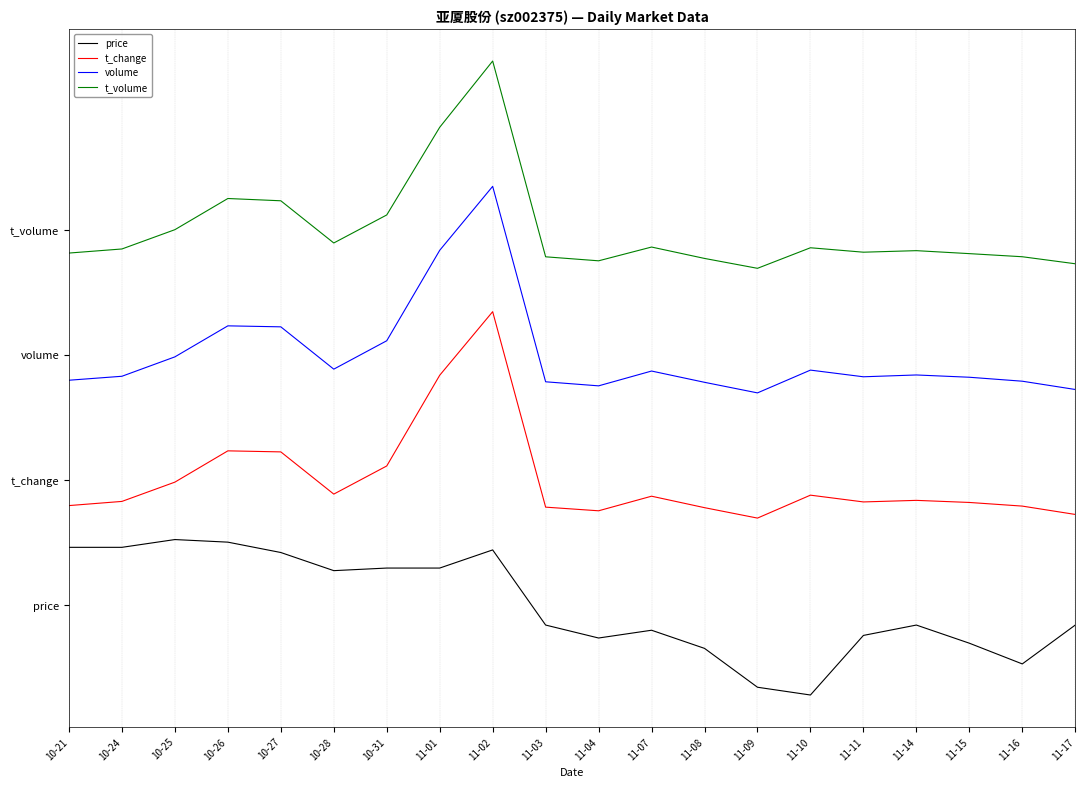

At which category does volume reach its first local peak?

10-26